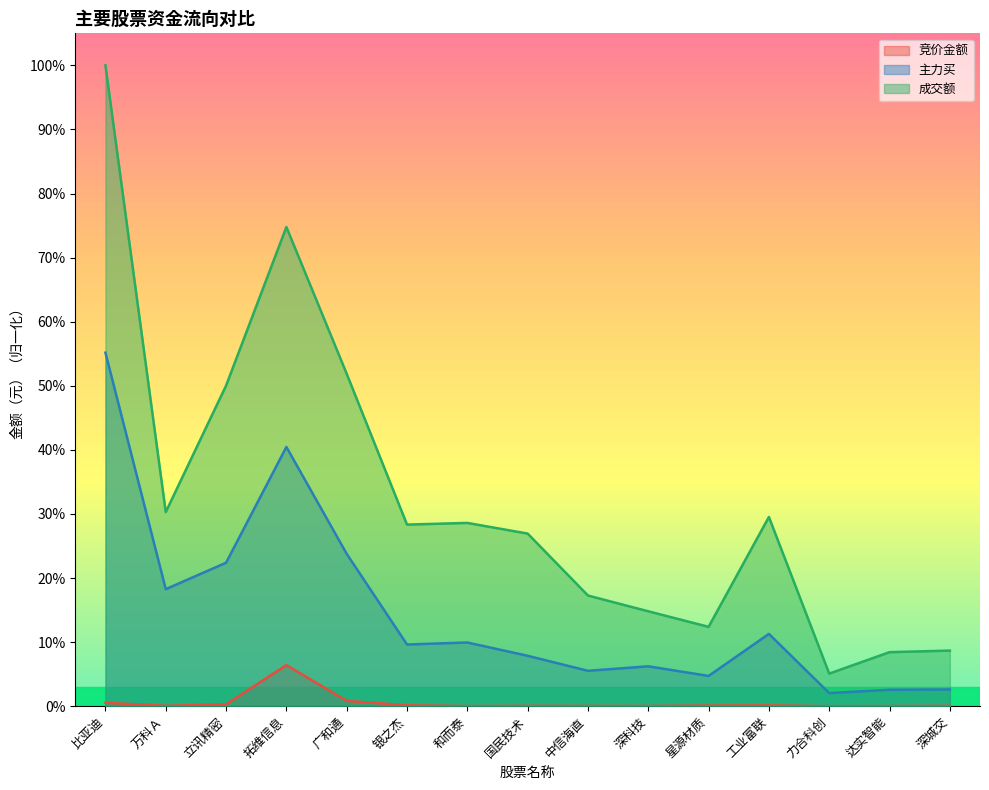

Reading left to right, transcribe all the data shown in this chart.

竞价金额: 0.0	0.0	0.0	0.1	0.0	0.0	0.0	0.0	0.0	0.0	0.0	0.0	0.0	0.0	0.0
主力买: 0.6	0.2	0.2	0.4	0.2	0.1	0.1	0.1	0.1	0.1	0.0	0.1	0.0	0.0	0.0
成交额: 1.0	0.3	0.5	0.7	0.5	0.3	0.3	0.3	0.2	0.1	0.1	0.3	0.1	0.1	0.1